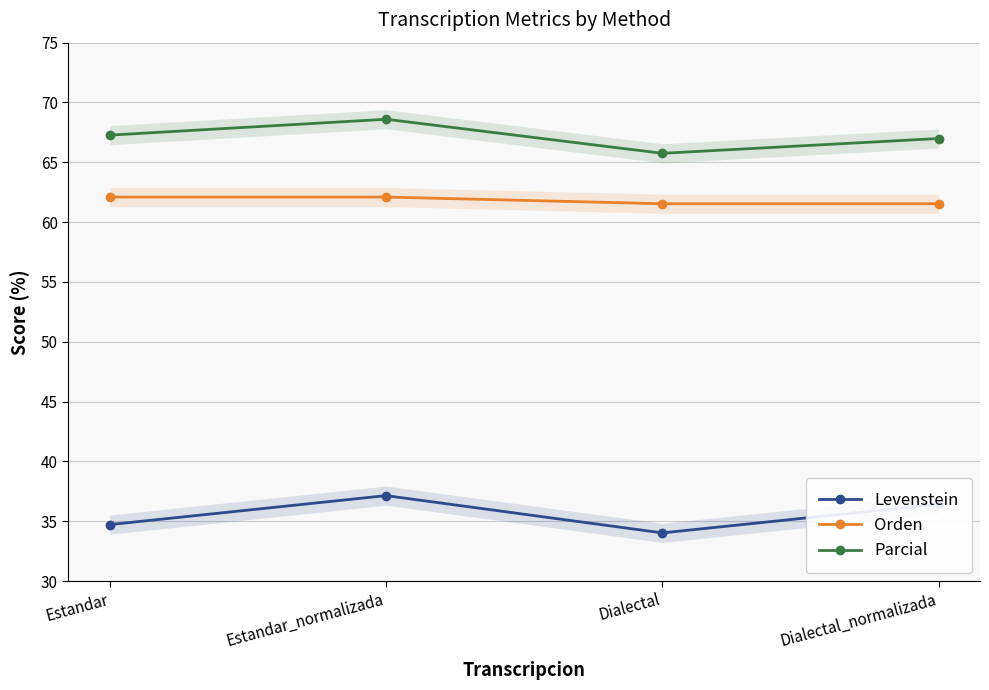

In Parcial, how many points are lower than both neighbors (excluding endpoints)?

1